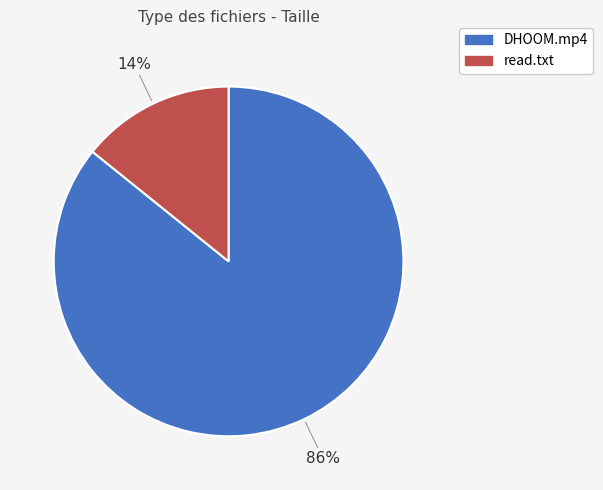

Rank the categories by value from highest to lowest.

DHOOM.mp4, read.txt